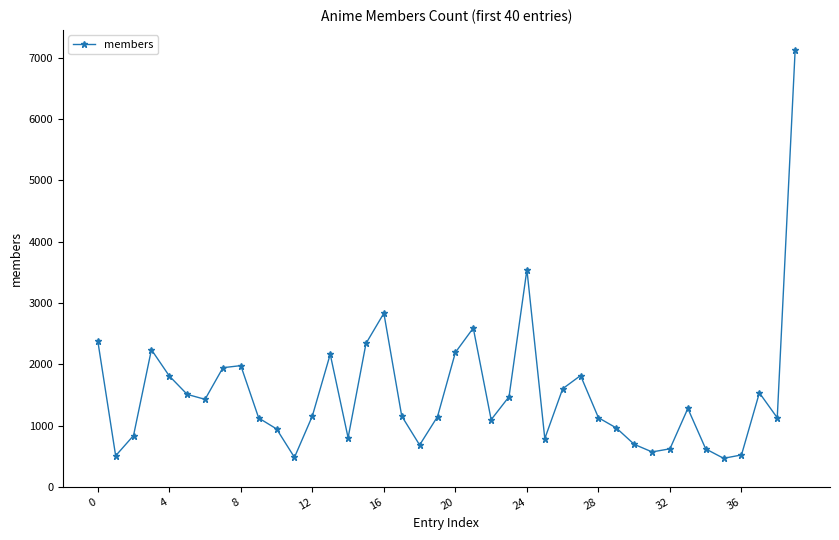

True or false: the data has more than 2 interior local peaks.

True